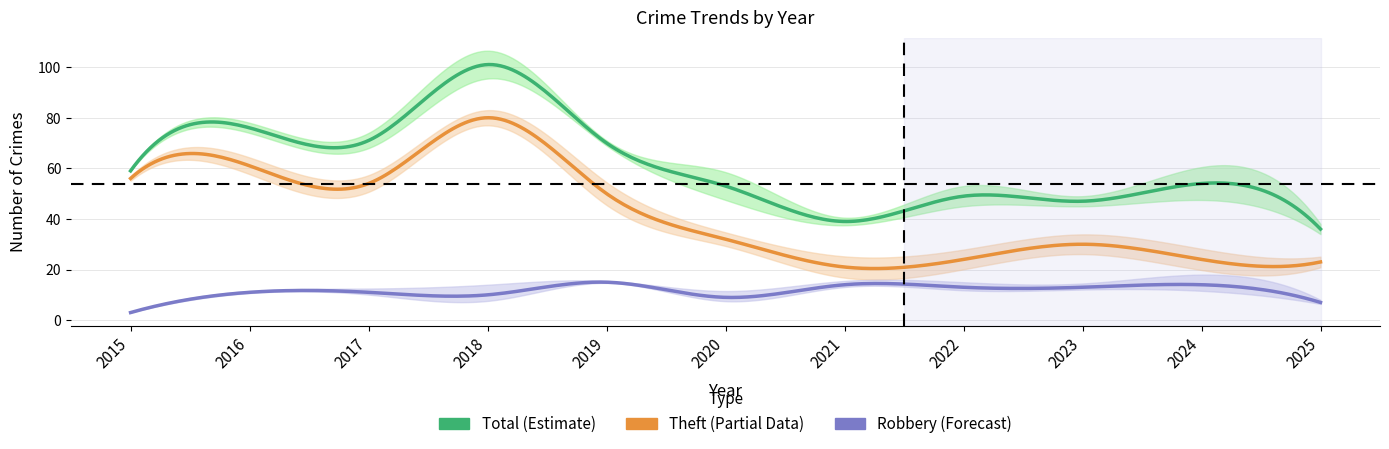

List the labels in order of Robbery value, largest first.

2019, 2021, 2024, 2022, 2023, 2016, 2017, 2018, 2020, 2025, 2015